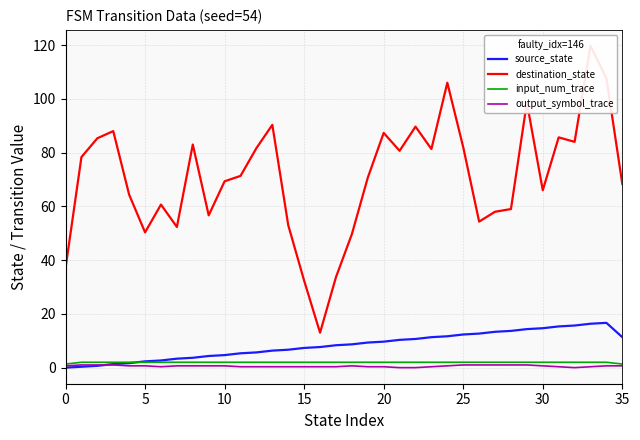

Where is the first local maximum for source_state?

34